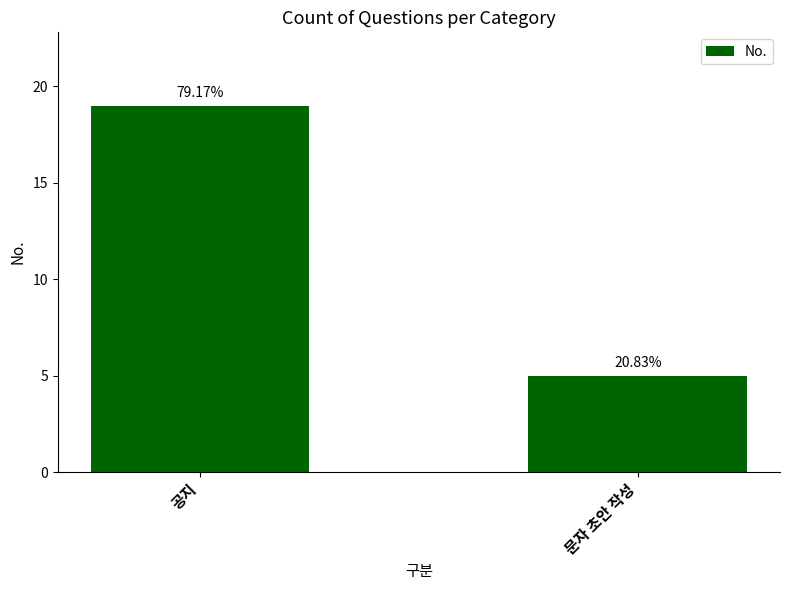

How many bars are there in total?

2